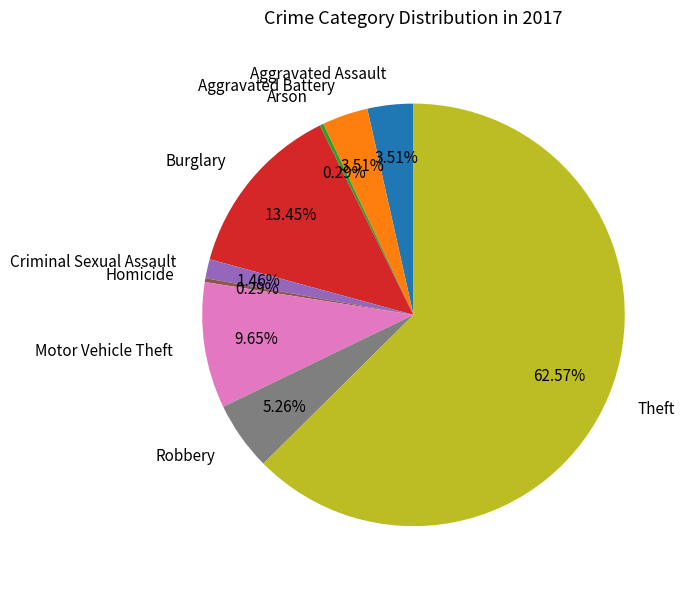

How many segments does this pie chart have?

9